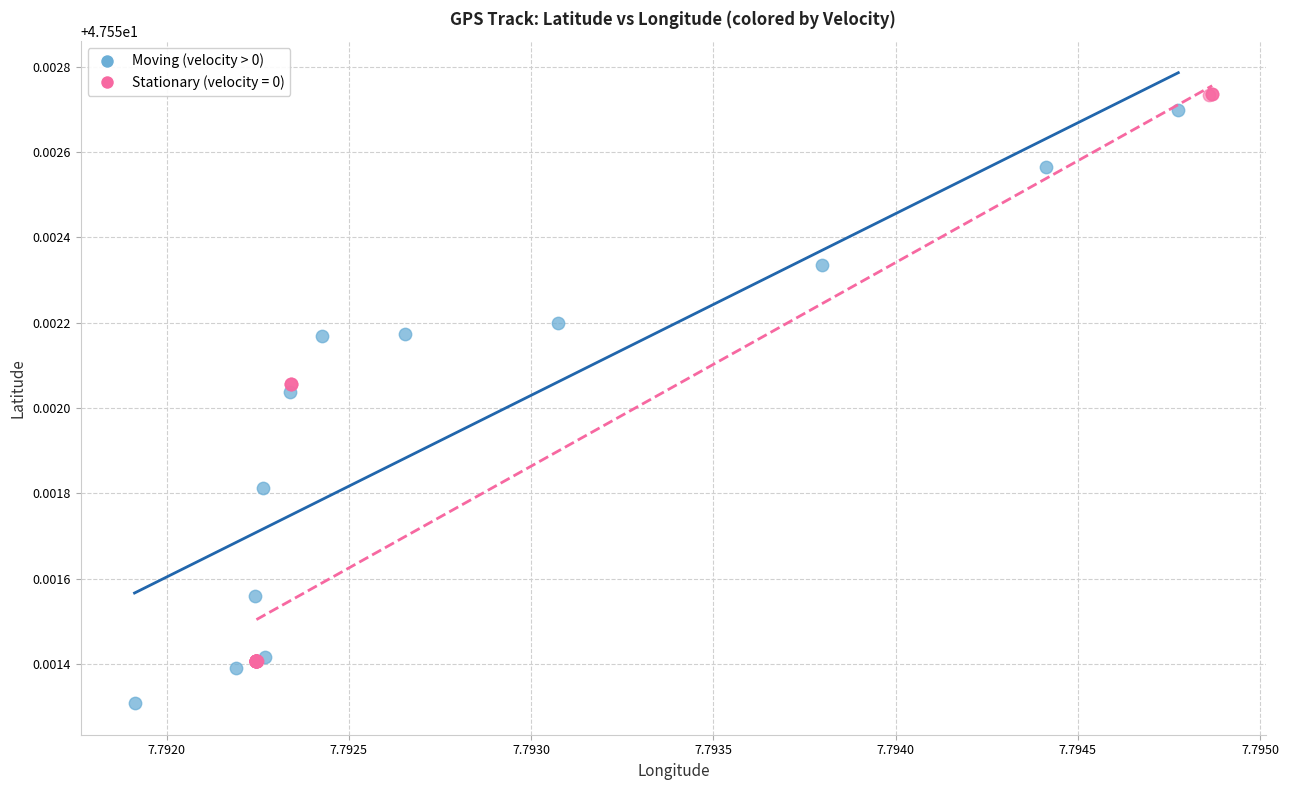

Which series contains the lowest Y value?

Moving (velocity > 0)